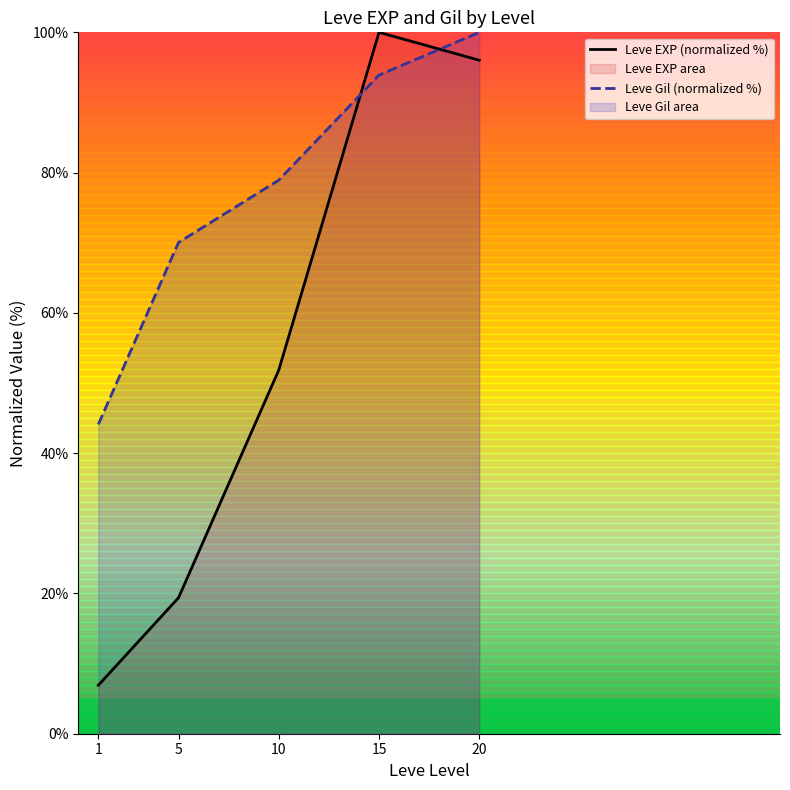

How many lines are shown in the chart?

2